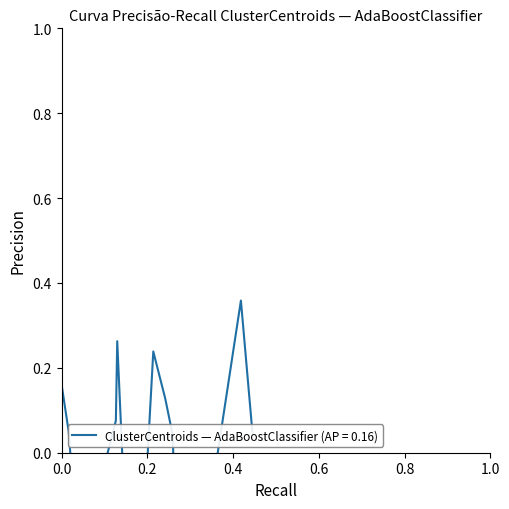

Between 31 and 3, which is larger?

31